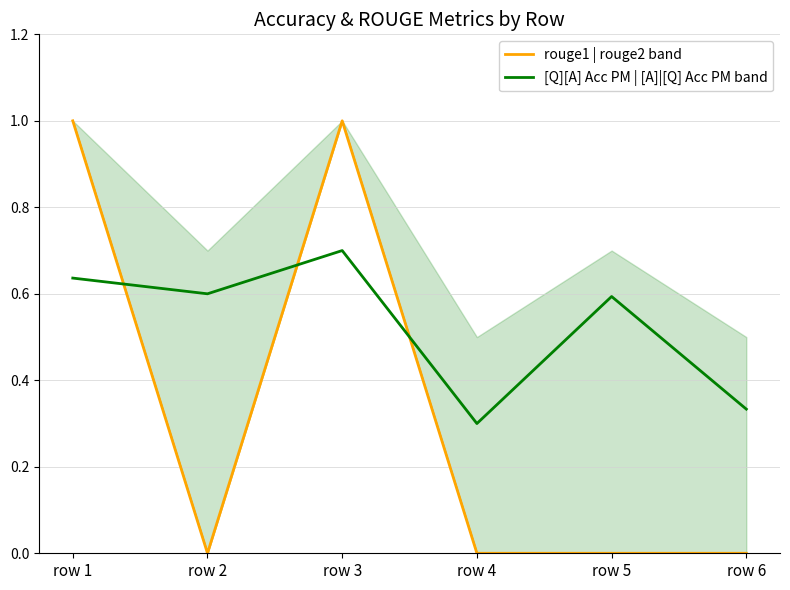

Which category has the lowest value across all series?

row 2